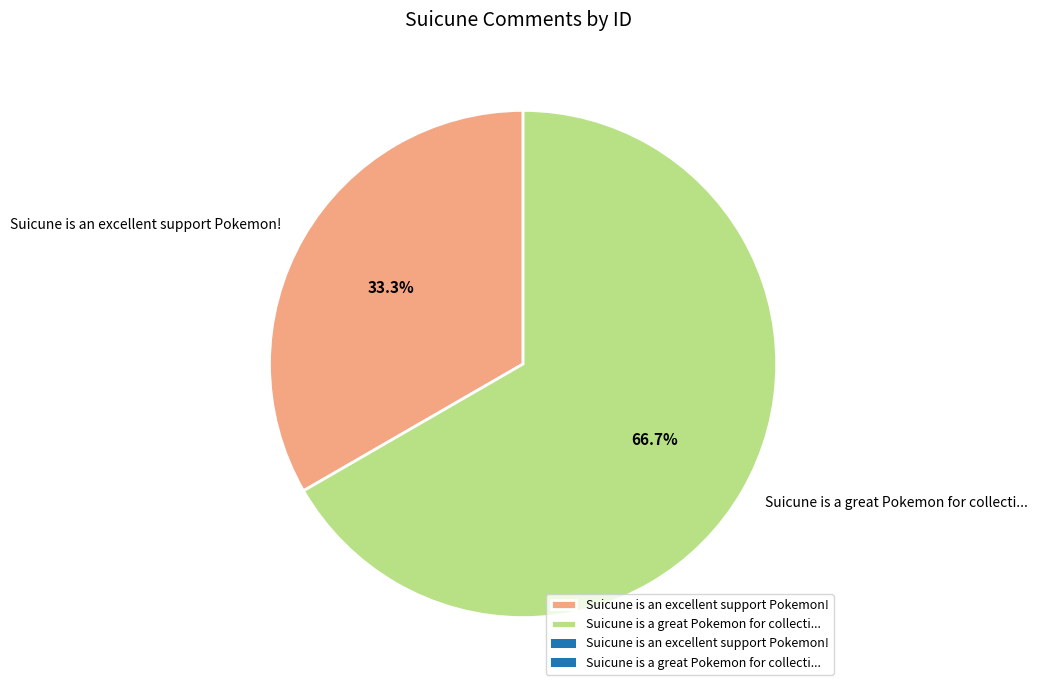

Is there a majority slice in this chart?

Yes